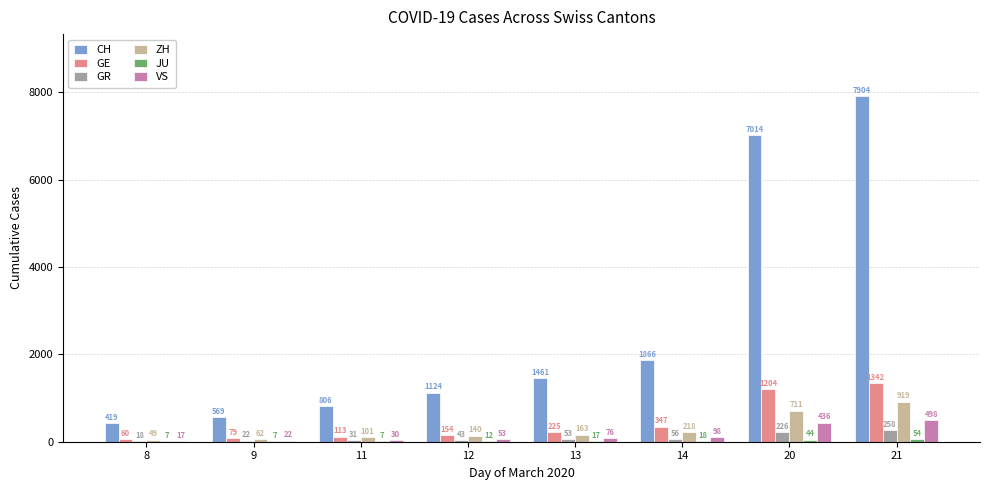

The value of GE at 12 is 154. True or false?

True